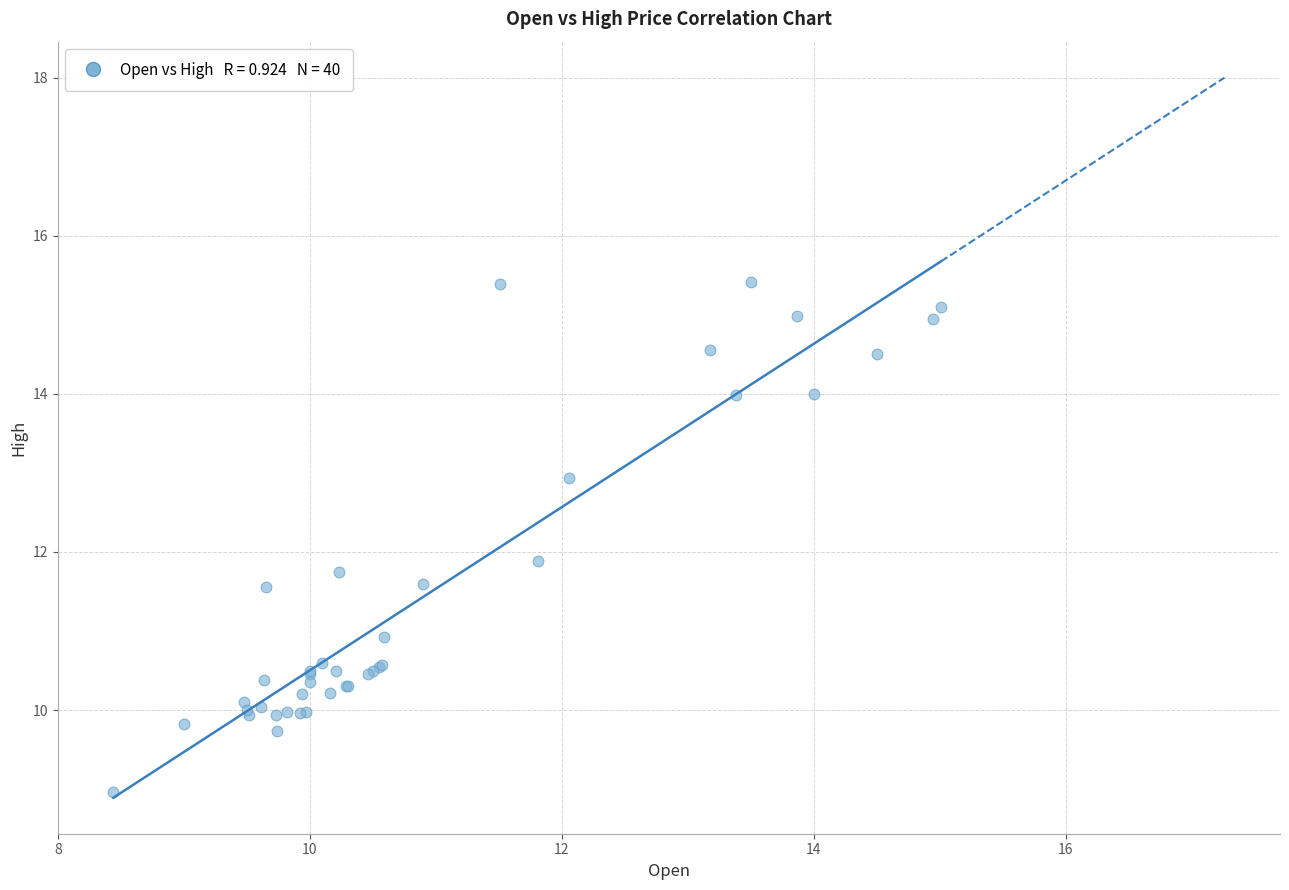

What Y value in the scatter plot is closest to 12?

11.9